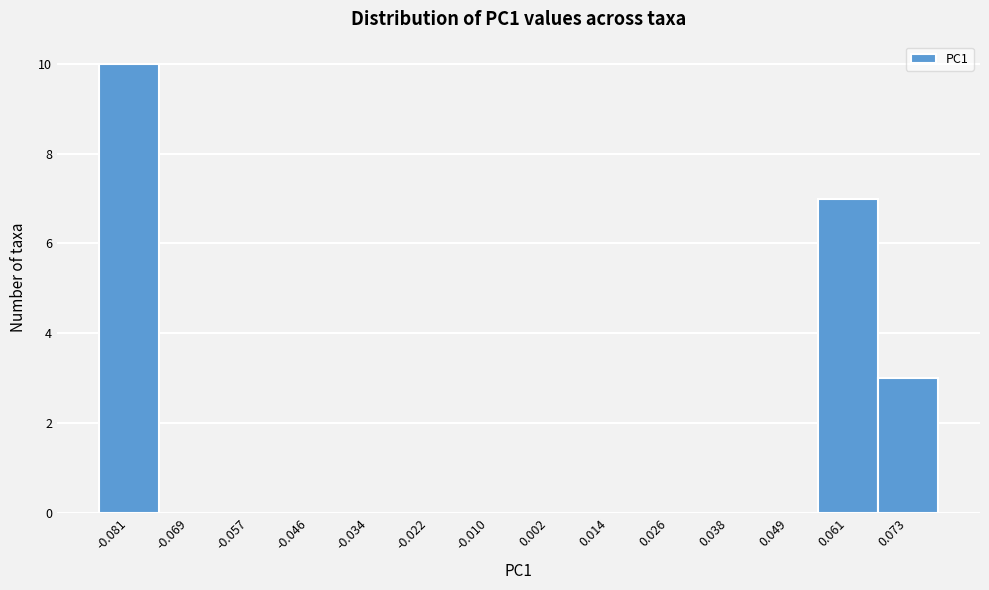

What is the height of the bar covering 0.068 to 0.080 on the x-axis? Neither the bar edges nor the heights are printed on the chart, so give them approximately, as read against the axes.

3